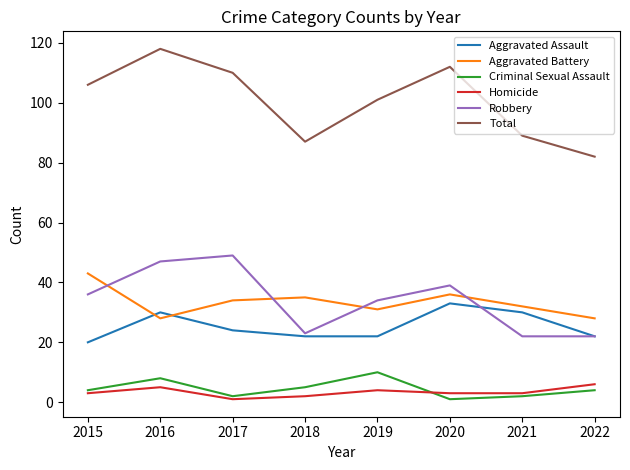

How many lines are shown in the chart?

6